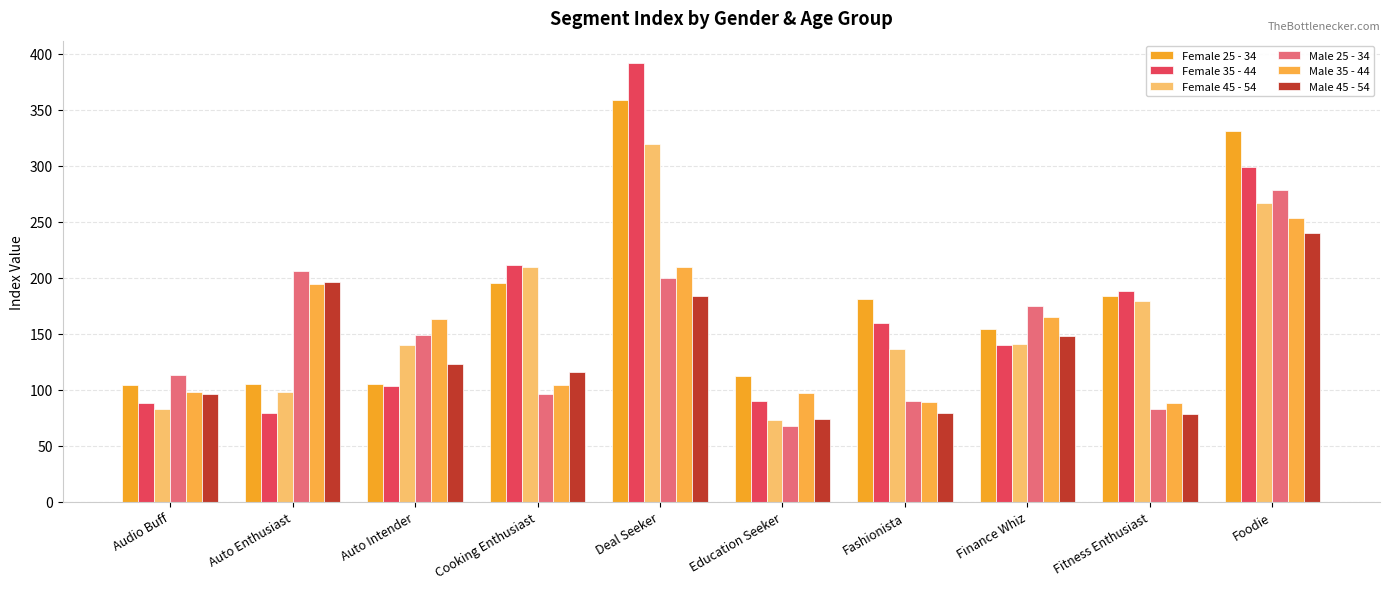

Rank the series at Auto Enthusiast from highest to lowest value.

Male 25 - 34, Male 45 - 54, Male 35 - 44, Female 25 - 34, Female 45 - 54, Female 35 - 44